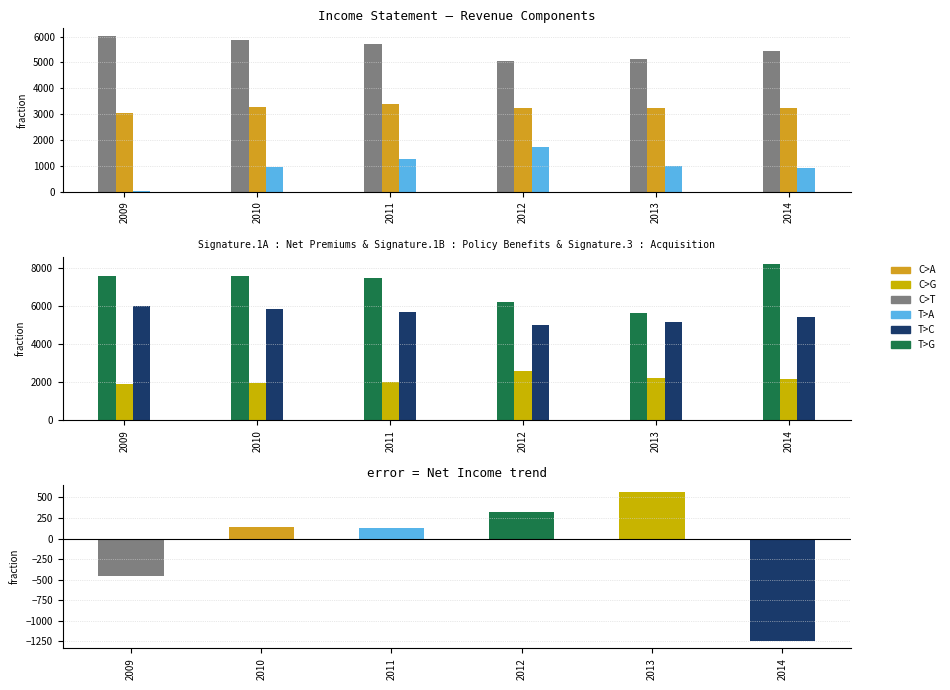

What is the average value of the Policy Benefits & Claims series?

7125